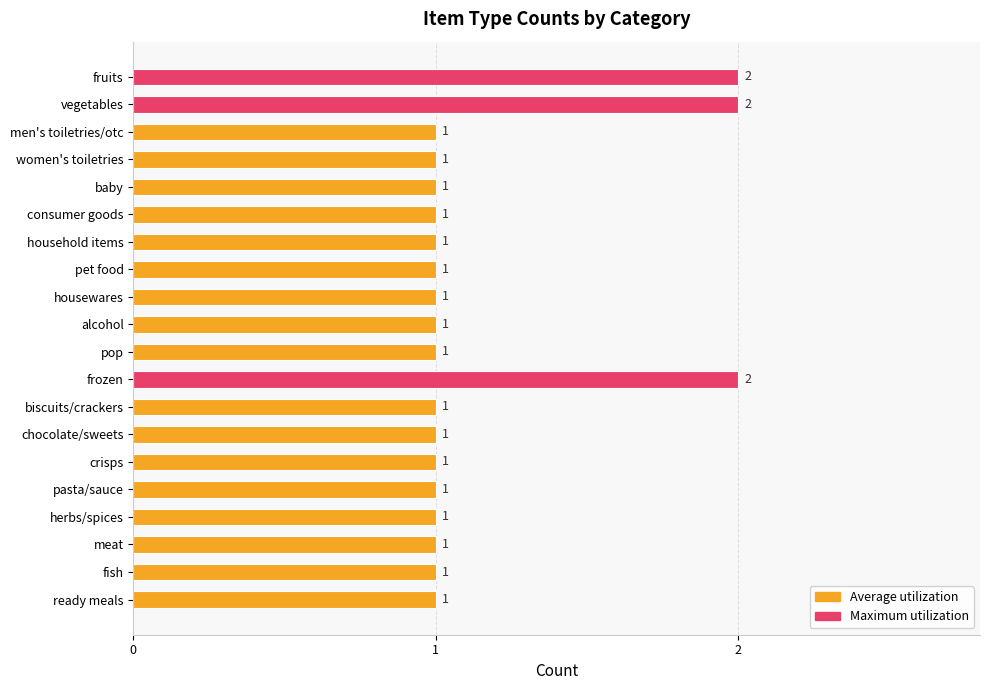

Approximately how many times larger is the value at vegetables compared to pop?

2.0